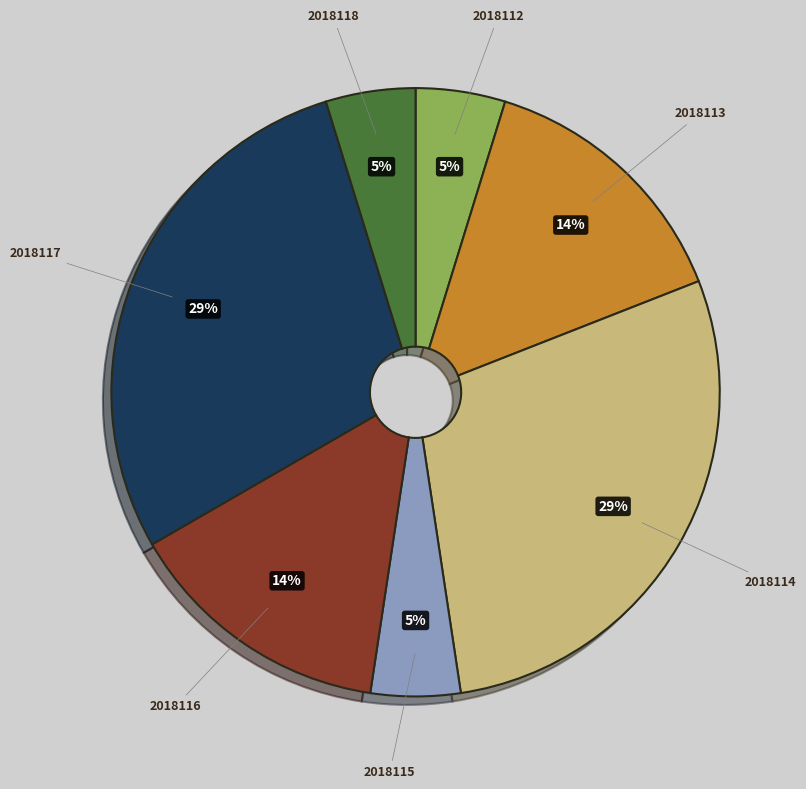

What percentage is the 2018116 slice, to the nearest percent?

14%